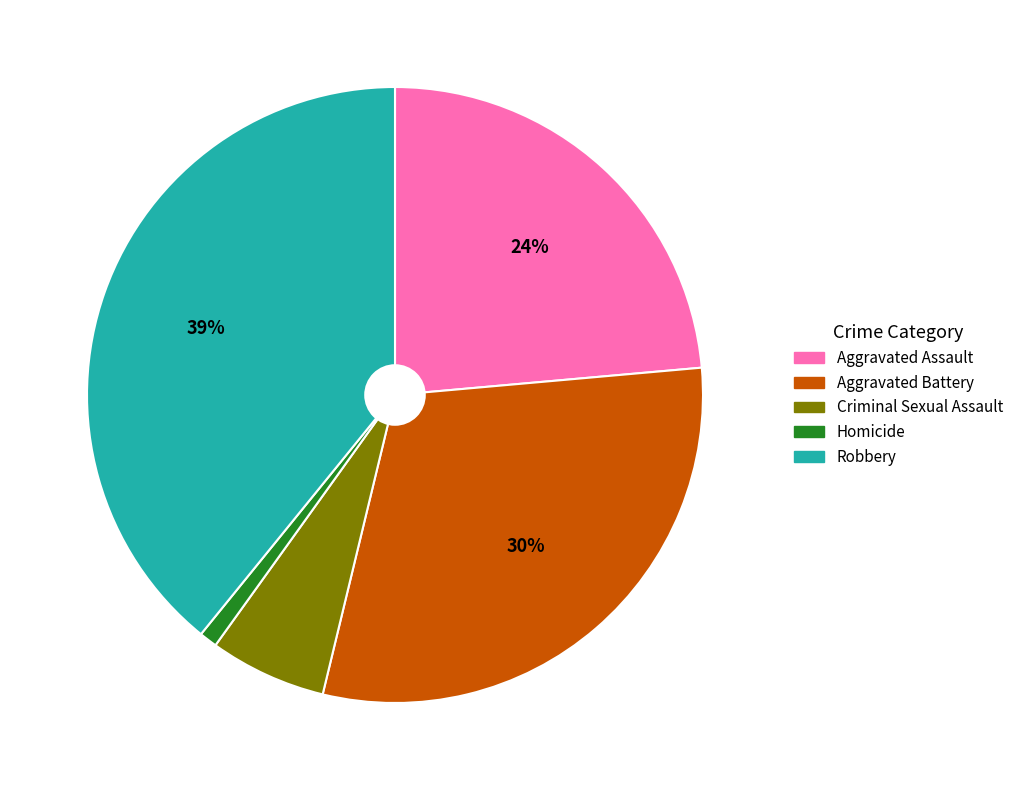

Combined, do Criminal Sexual Assault and Aggravated Assault account for over 50%?

No